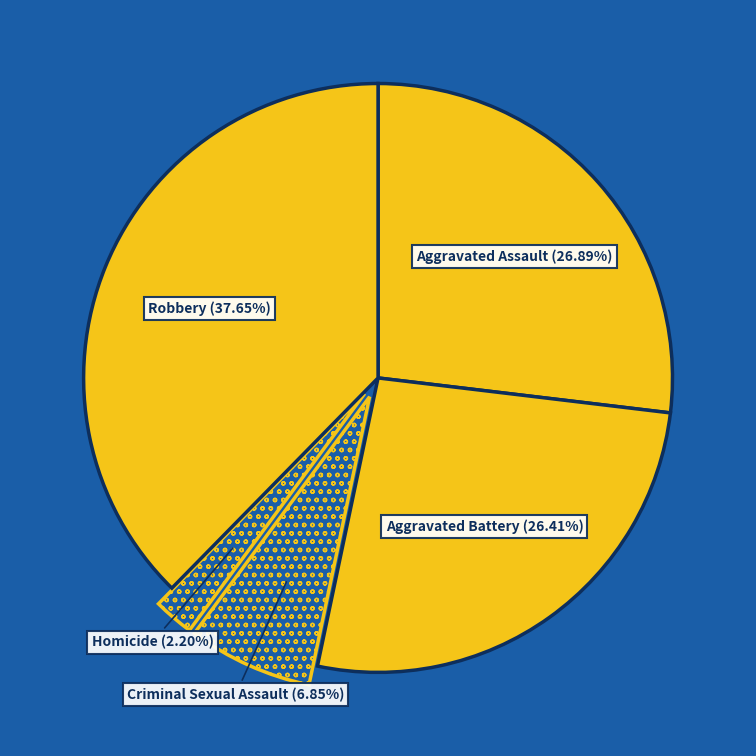

How many segments does this pie chart have?

5